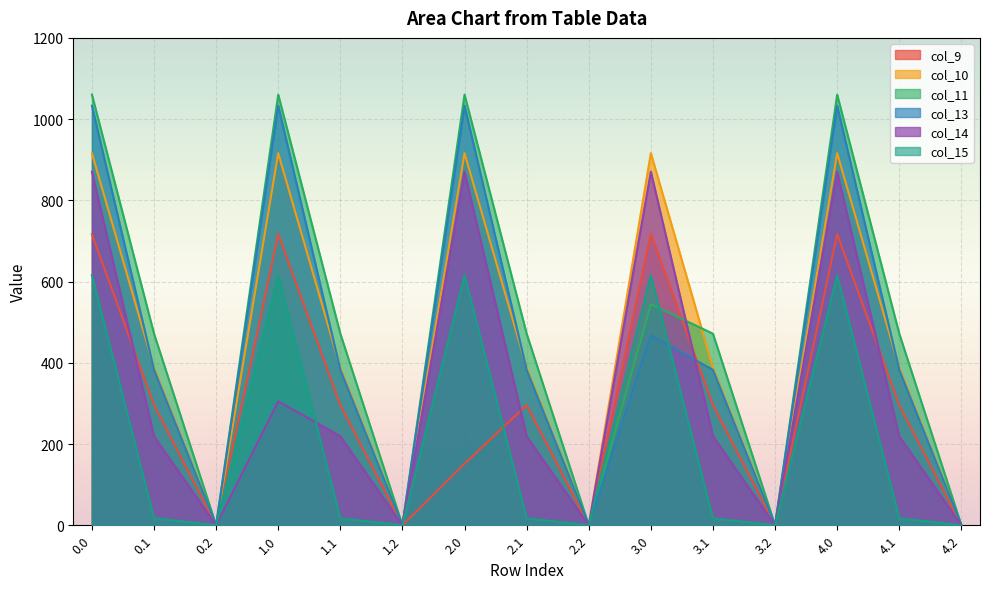

The value of col_13 at 1.0 is 1579.5. True or false?

False